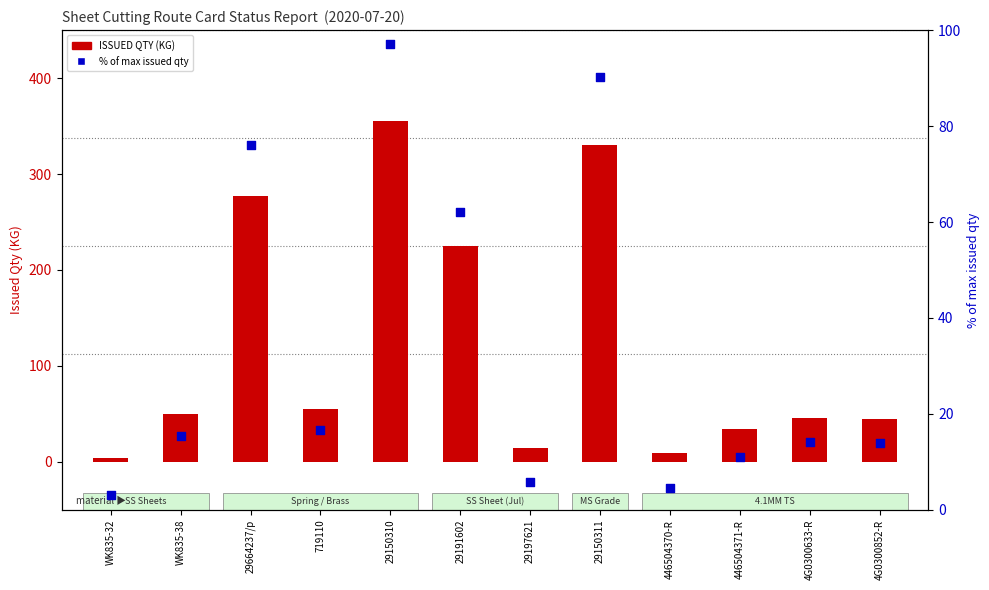

What are all the series names shown in the legend?

ISSUED QTY, % of max issued